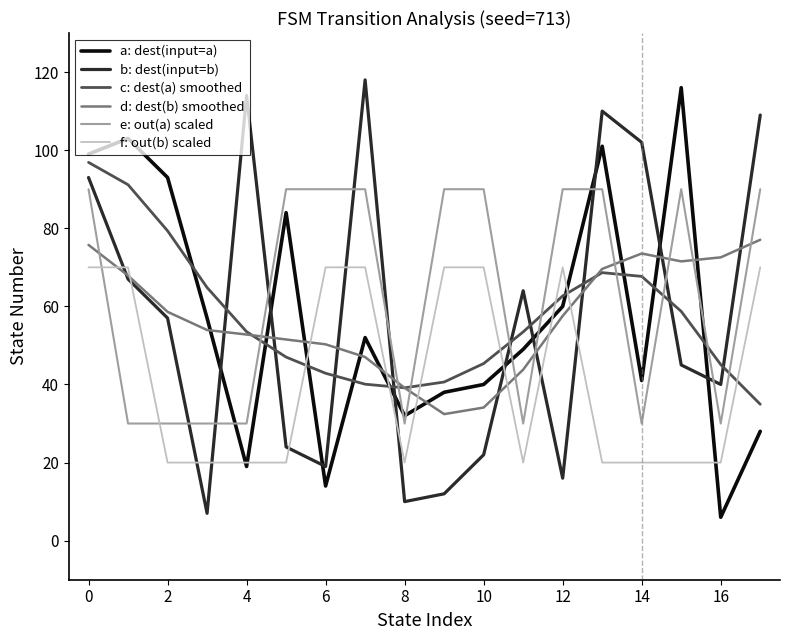

List the series in order of their peak value, lowest first.

f: out(b) scaled, d: dest(b) smoothed, e: out(a) scaled, c: dest(a) smoothed, a: dest(input=a), b: dest(input=b)